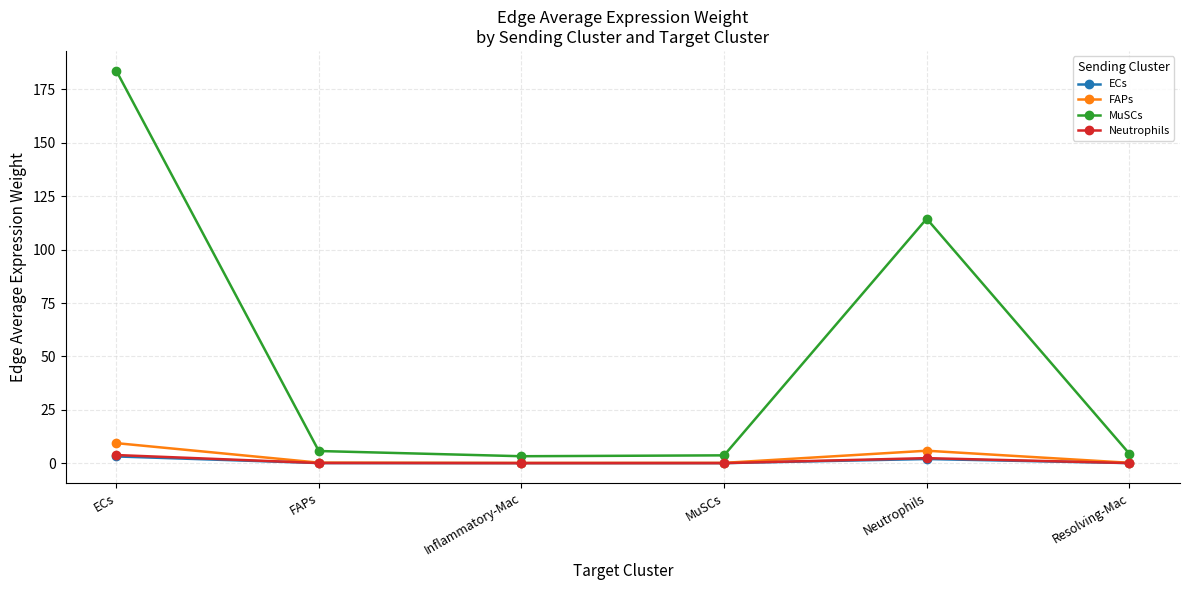

What is the label of the 2nd point from the left?

FAPs